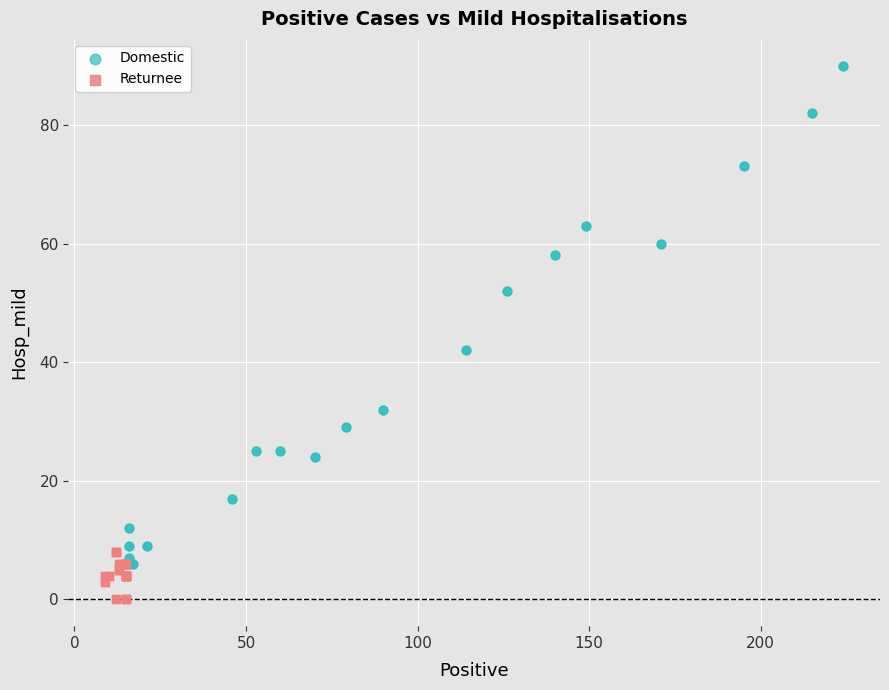

Which series has the widest spread of Y values?

Domestic